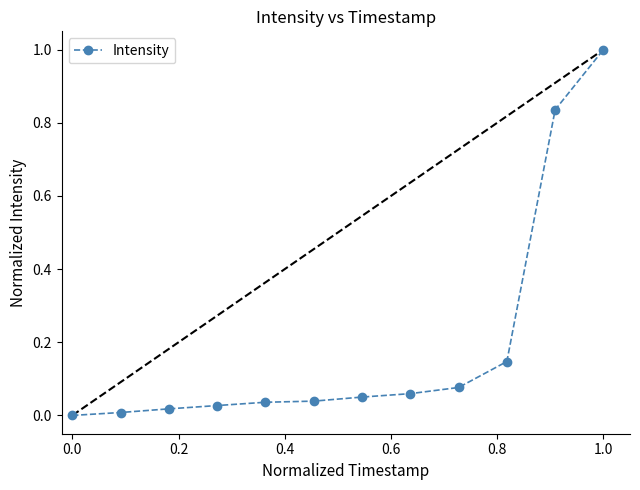

What is the maximum value shown in the chart?

1.0